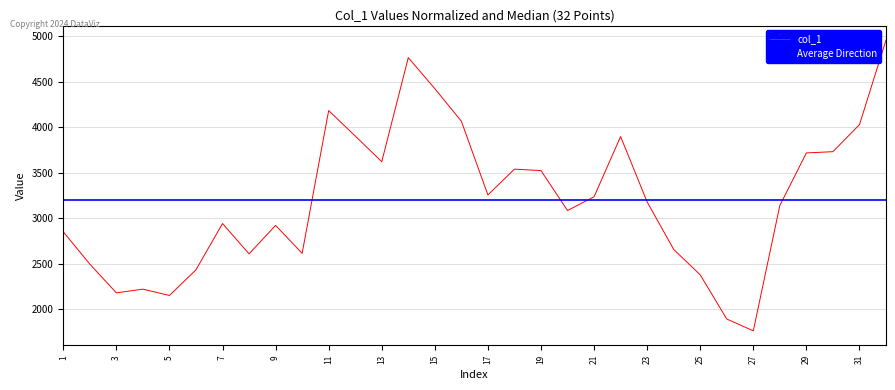

What is the sum of all values?

102387.7